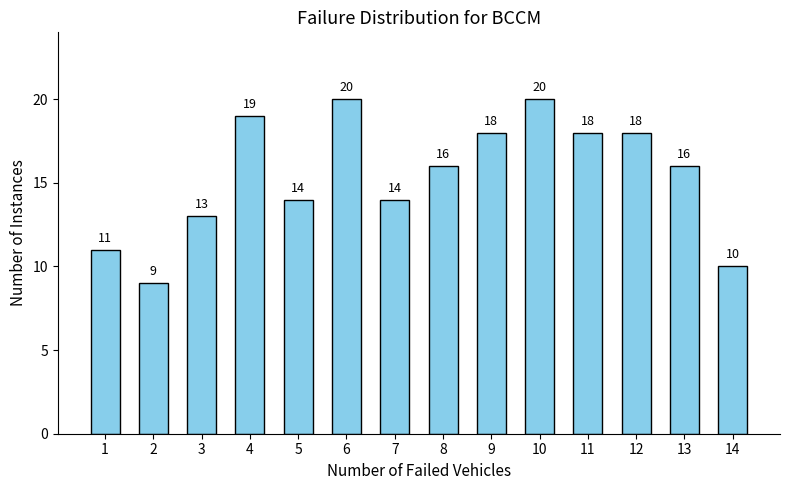

Reading left to right, list all the values displayed in this chart.

1=11	2=9	3=13	4=19	5=14	6=20	7=14	8=16	9=18	10=20	11=18	12=18	13=16	14=10